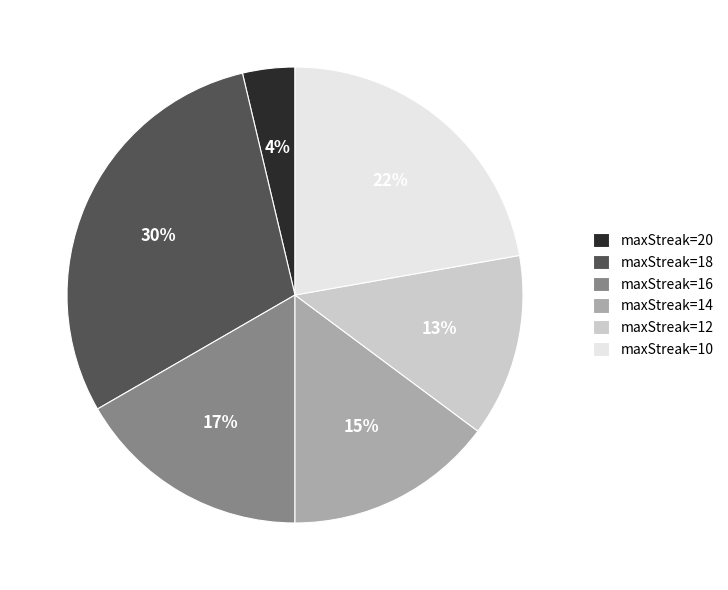

Approximately how many times larger is the value at maxStreak=16 compared to maxStreak=12?

1.3